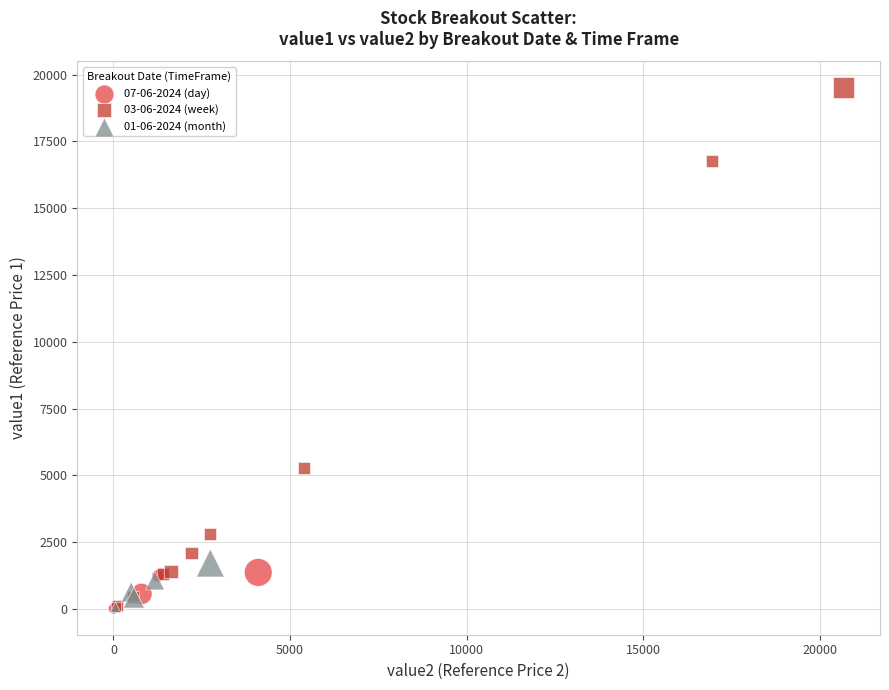

Which series reaches the maximum Y coordinate?

03-06-2024 (week)